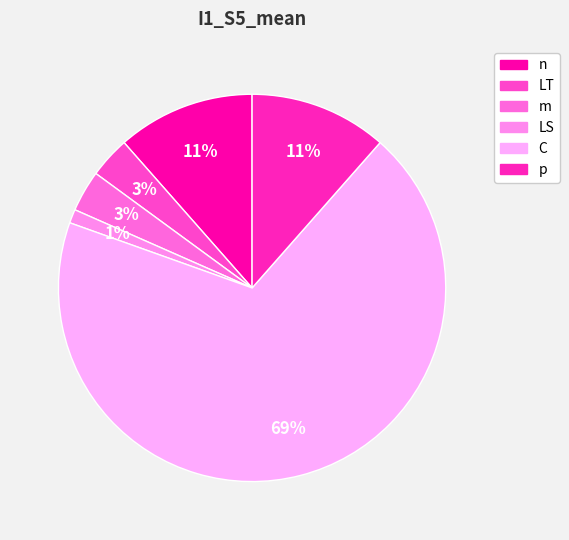

Rank the categories by value from lowest to highest.

LS, LT, m, n, p, C